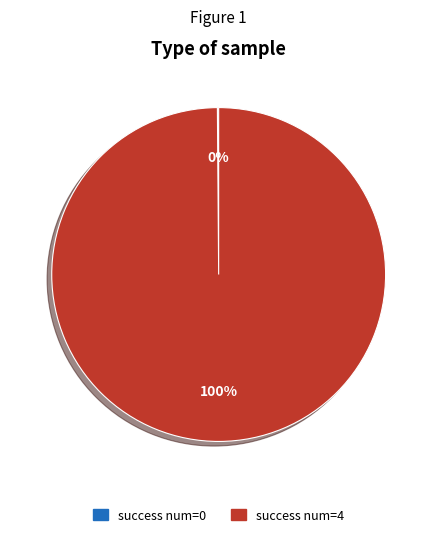

To the nearest percent, what is the difference between the largest and smallest slice percentages?

100%